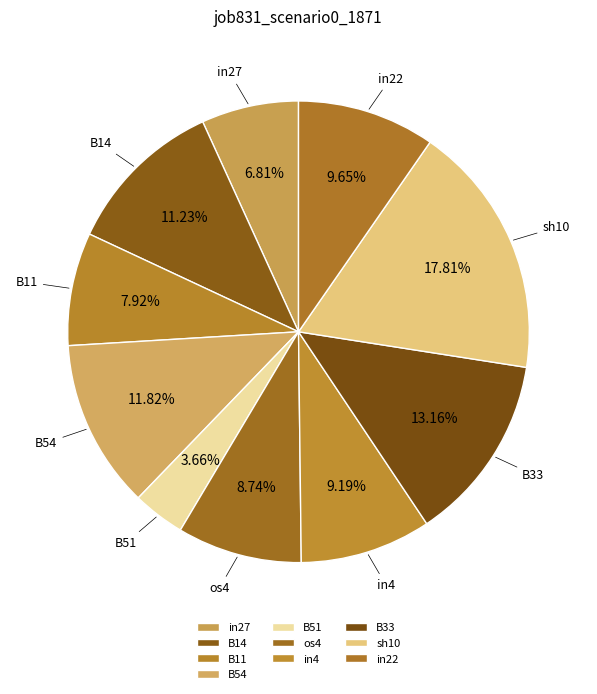

To the nearest percent, what is the difference between the sh10 and in27 slice percentages?

11%